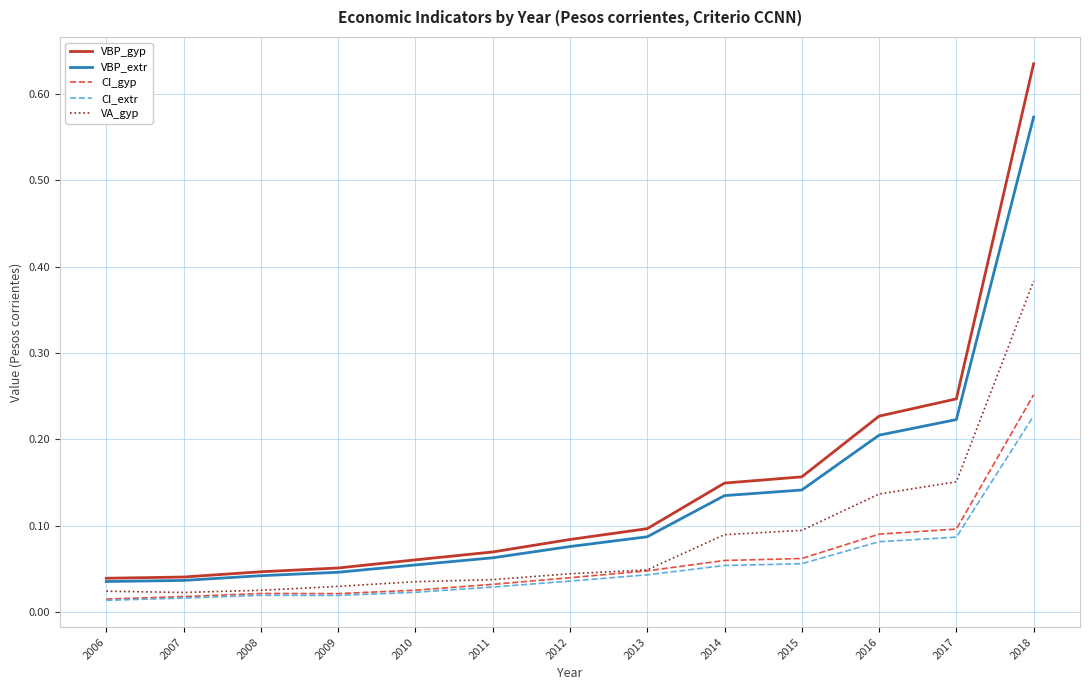

True or false: CI_extr and VA_gyp cross at least once.

False